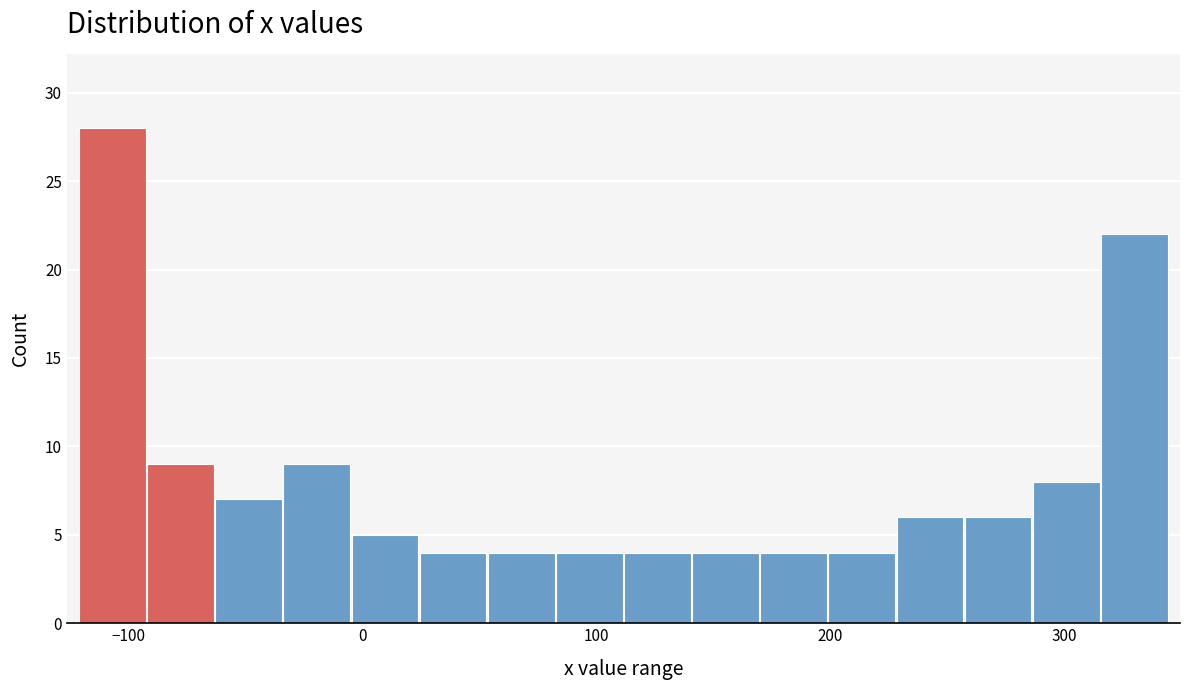

Read against the x-axis, roughly where is the centre of the tallest bar?

-110